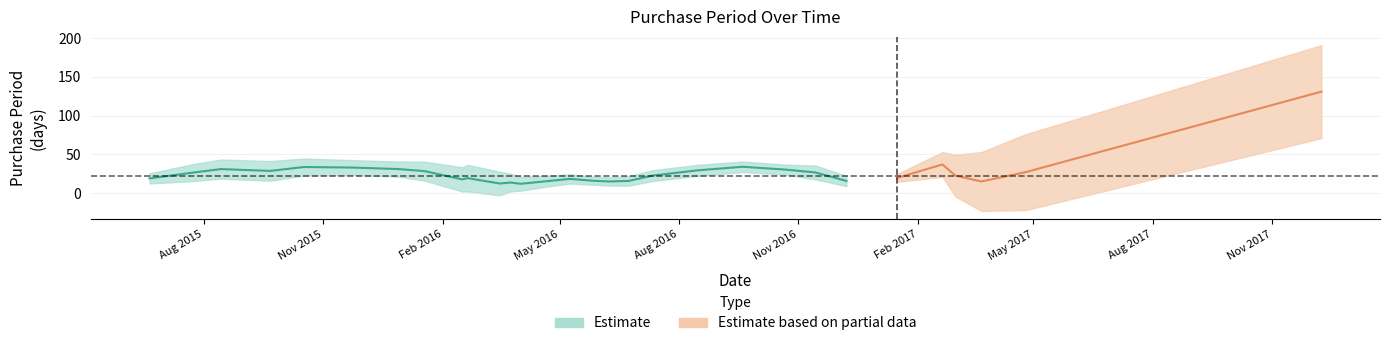

True or false: the data has more than 1 interior local peaks.

True